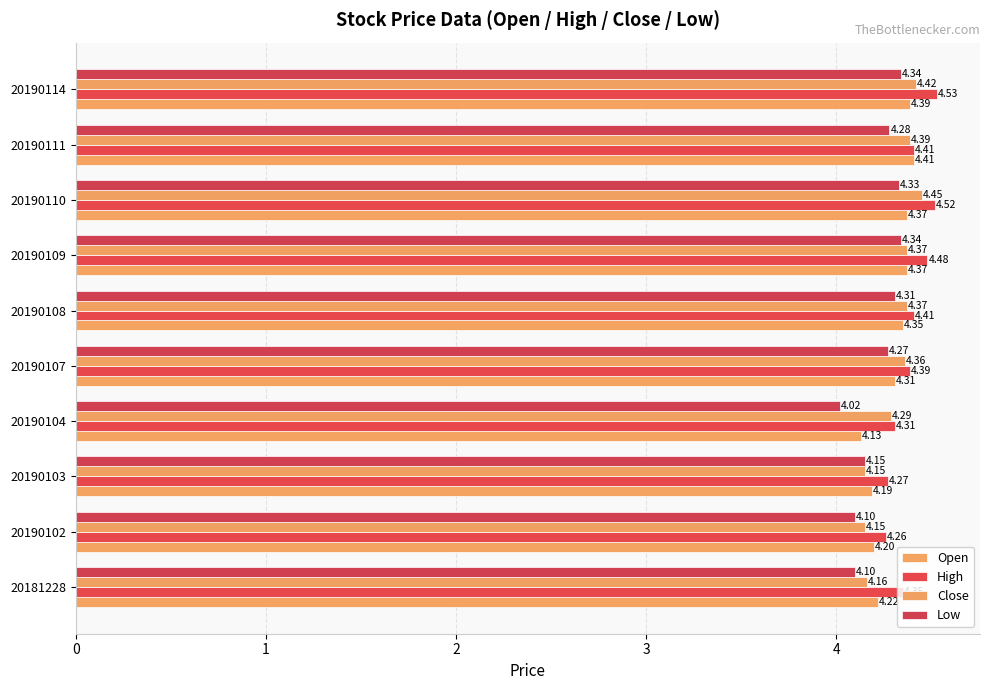

Reading left to right, what are all the values shown in this chart?

Open: 4.2	4.2	4.2	4.1	4.3	4.3	4.4	4.4	4.4	4.4
High: 4.3	4.3	4.3	4.3	4.4	4.4	4.5	4.5	4.4	4.5
Close: 4.2	4.2	4.2	4.3	4.4	4.4	4.4	4.5	4.4	4.4
Low: 4.1	4.1	4.2	4.0	4.3	4.3	4.3	4.3	4.3	4.3